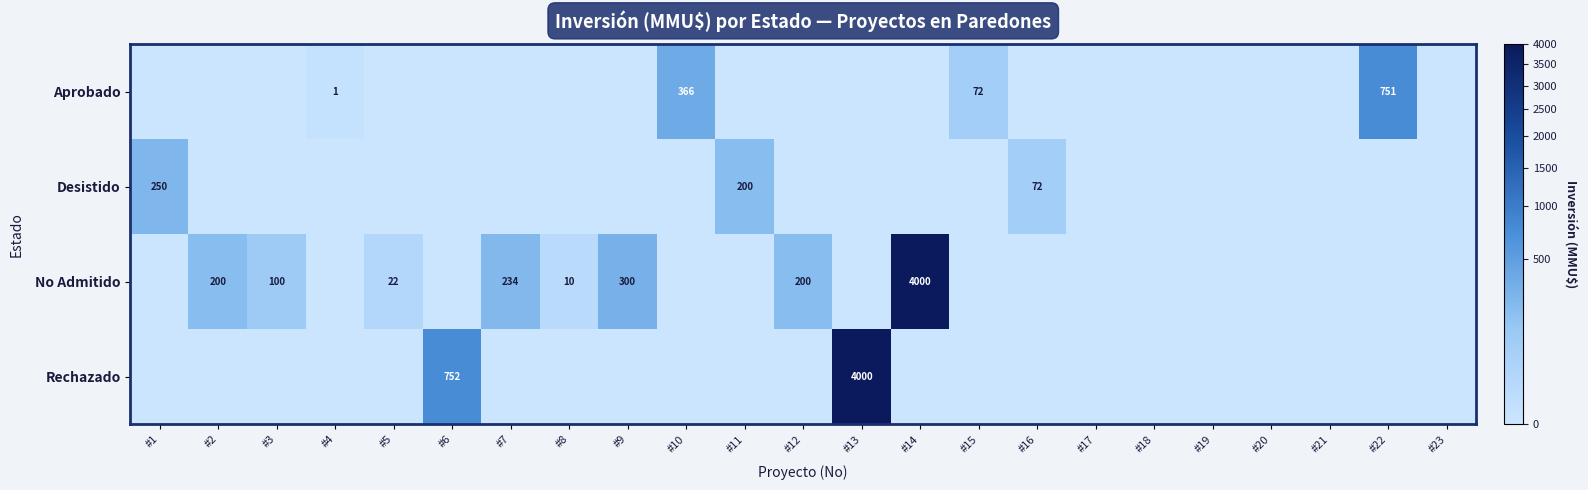

The value of No Admitido at #2 is 200. True or false?

True